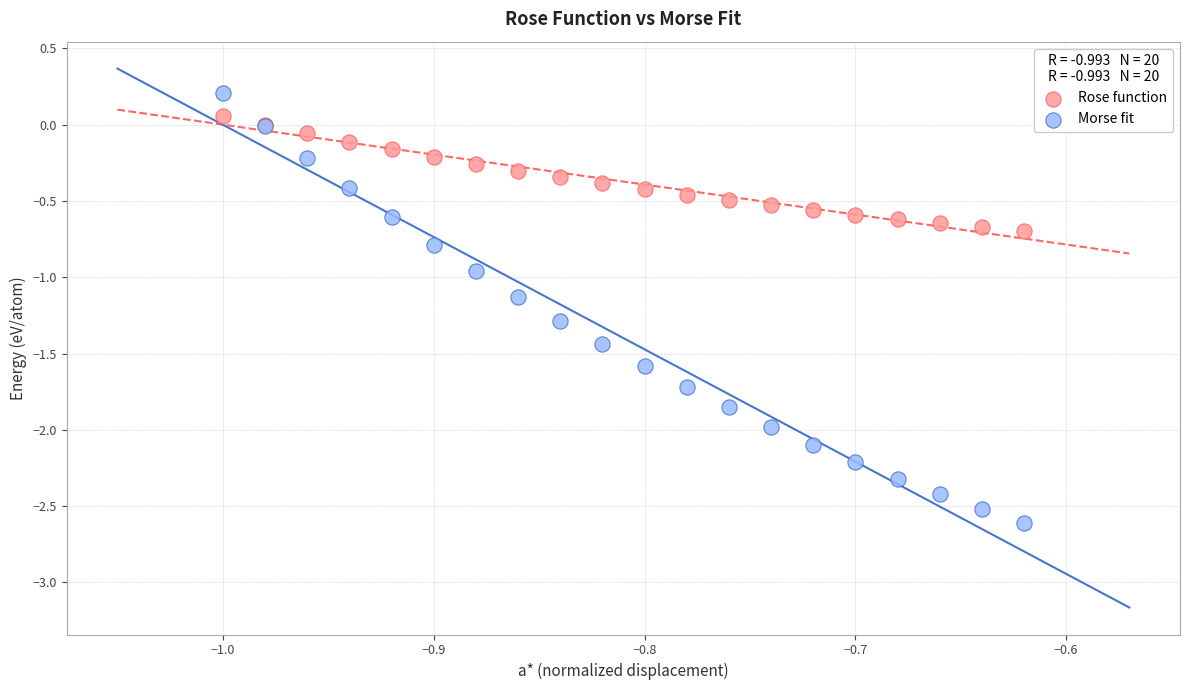

Which series contains the lowest Y value?

Morse fit